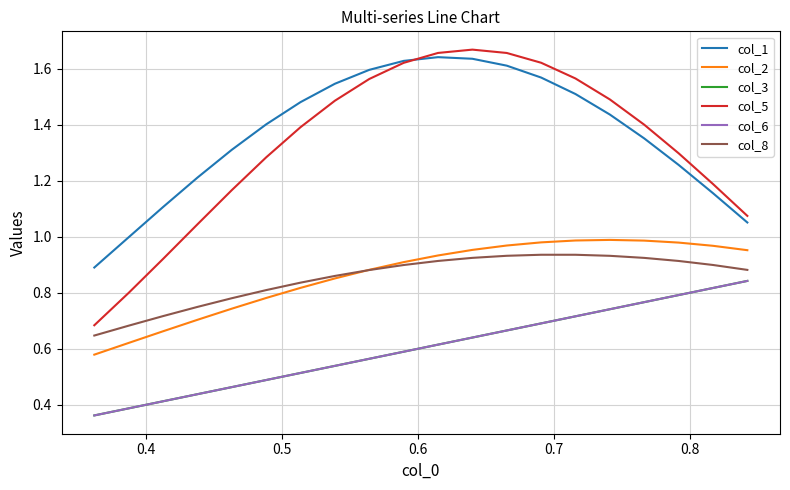

How many lines are shown in the chart?

6